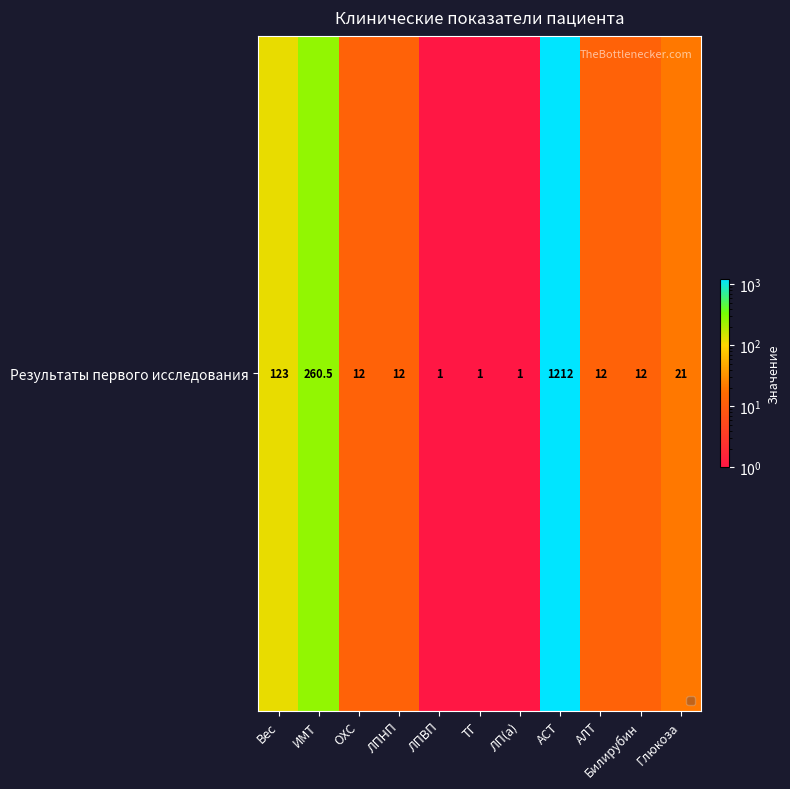

Reading right to left, extract all data points from this chart.

21.0	12.0	12.0	1212.0	1.0	1.0	1.0	12.0	12.0	260.5	123.0